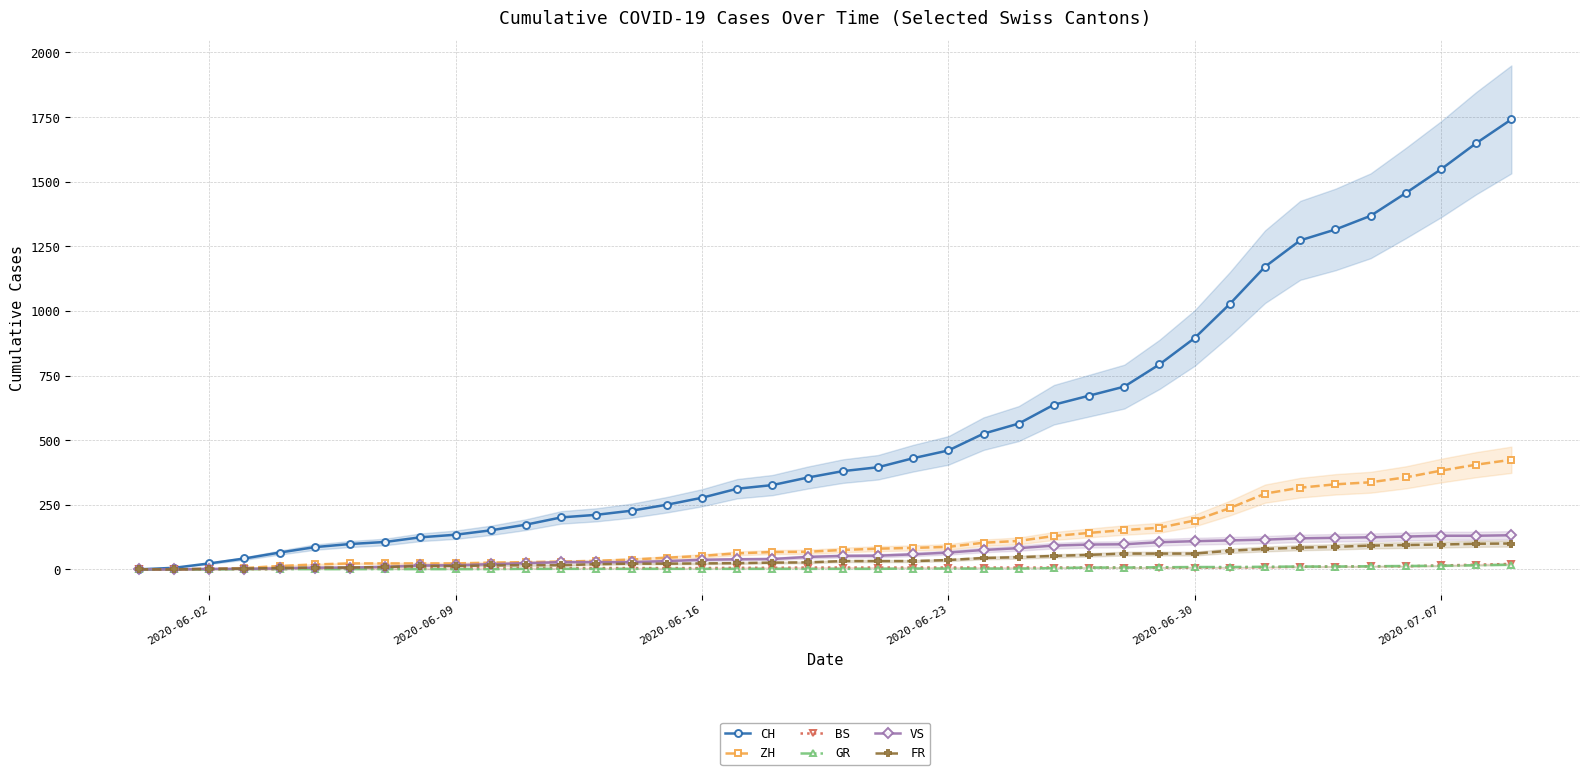

Where is CH nearest to the value 870?

2020-06-30